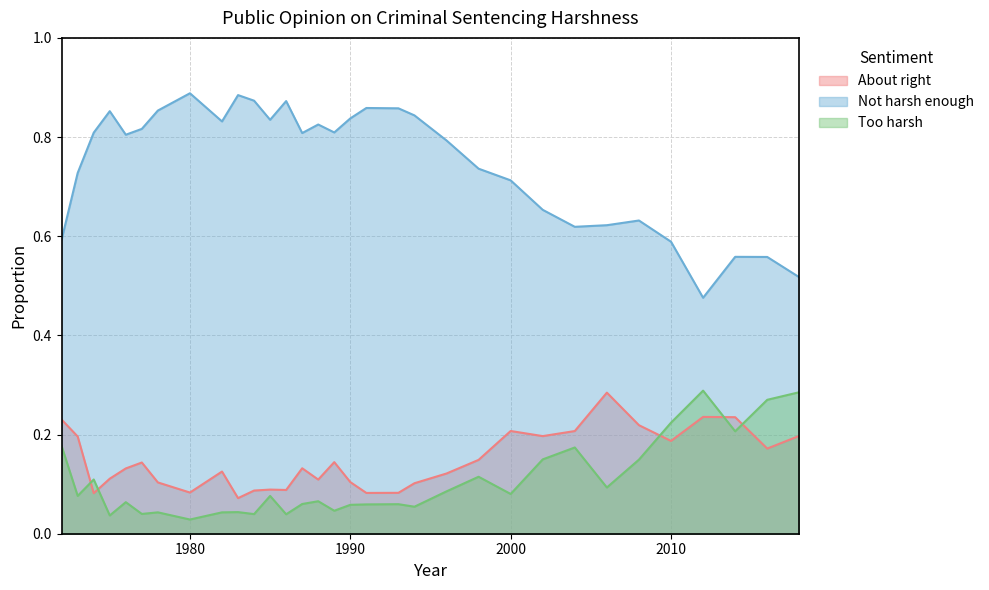

Reading right to left, extract all data points from this chart.

About right: 2018=0.2	2016=0.2	2014=0.2	2012=0.2	2010=0.2	2008=0.2	2006=0.3	2004=0.2	2002=0.2	2000=0.2	1998=0.1	1996=0.1	1994=0.1	1993=0.1	1991=0.1	1990=0.1	1989=0.1	1988=0.1	1987=0.1	1986=0.1	1985=0.1	1984=0.1	1983=0.1	1982=0.1	1980=0.1	1978=0.1	1977=0.1	1976=0.1	1975=0.1	1974=0.1	1973=0.2	1972=0.2
Not harsh enough: 2018=0.5	2016=0.6	2014=0.6	2012=0.5	2010=0.6	2008=0.6	2006=0.6	2004=0.6	2002=0.7	2000=0.7	1998=0.7	1996=0.8	1994=0.8	1993=0.9	1991=0.9	1990=0.8	1989=0.8	1988=0.8	1987=0.8	1986=0.9	1985=0.8	1984=0.9	1983=0.9	1982=0.8	1980=0.9	1978=0.9	1977=0.8	1976=0.8	1975=0.9	1974=0.8	1973=0.7	1972=0.6
Too harsh: 2018=0.3	2016=0.3	2014=0.2	2012=0.3	2010=0.2	2008=0.1	2006=0.1	2004=0.2	2002=0.1	2000=0.1	1998=0.1	1996=0.1	1994=0.1	1993=0.1	1991=0.1	1990=0.1	1989=0.0	1988=0.1	1987=0.1	1986=0.0	1985=0.1	1984=0.0	1983=0.0	1982=0.0	1980=0.0	1978=0.0	1977=0.0	1976=0.1	1975=0.0	1974=0.1	1973=0.1	1972=0.2